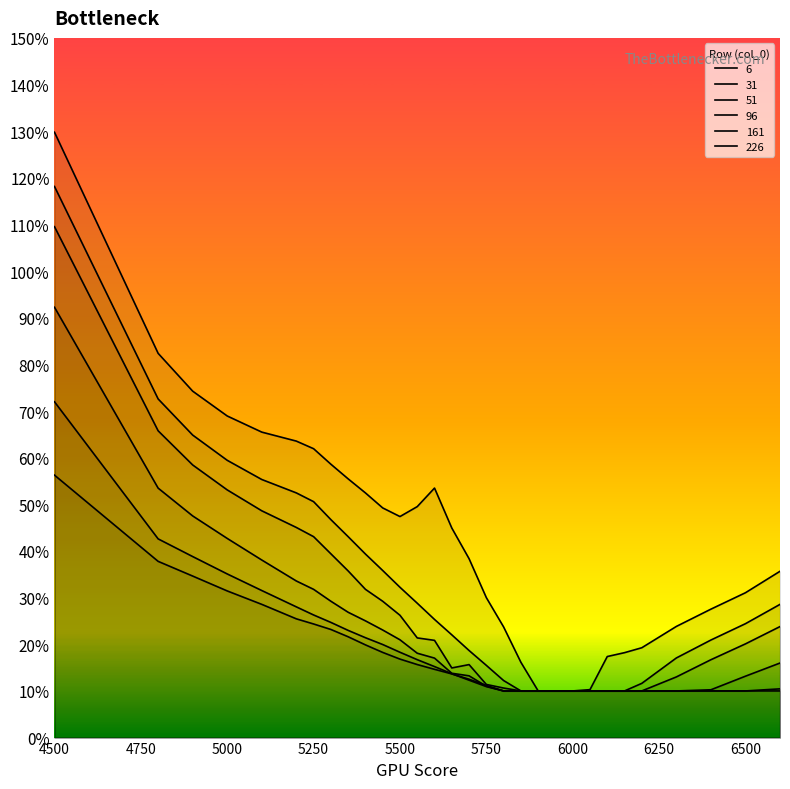

What is the greatest value displayed?

1.3